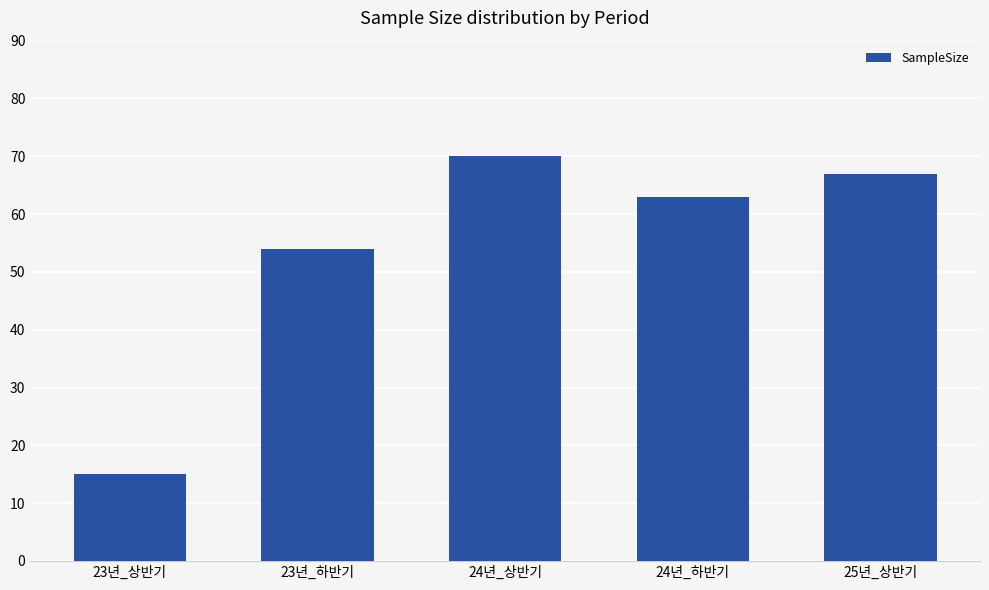

What is the change in value from 23년_상반기 to 25년_상반기?

+52